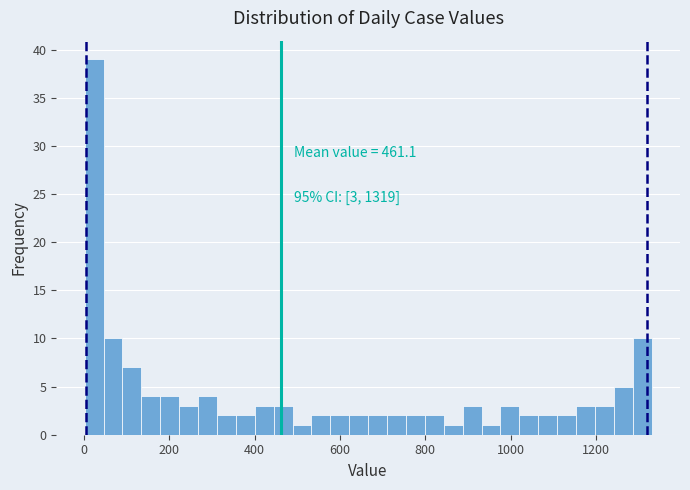

Read against the x-axis, roughly where is the centre of the tallest bar?

20